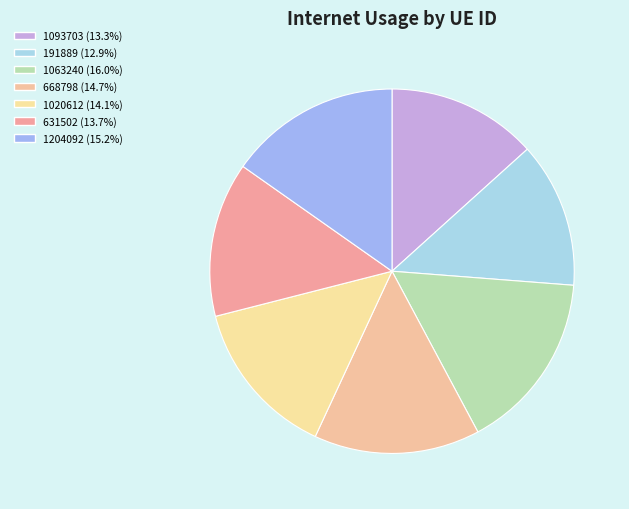

Which slice is the largest?

1063240